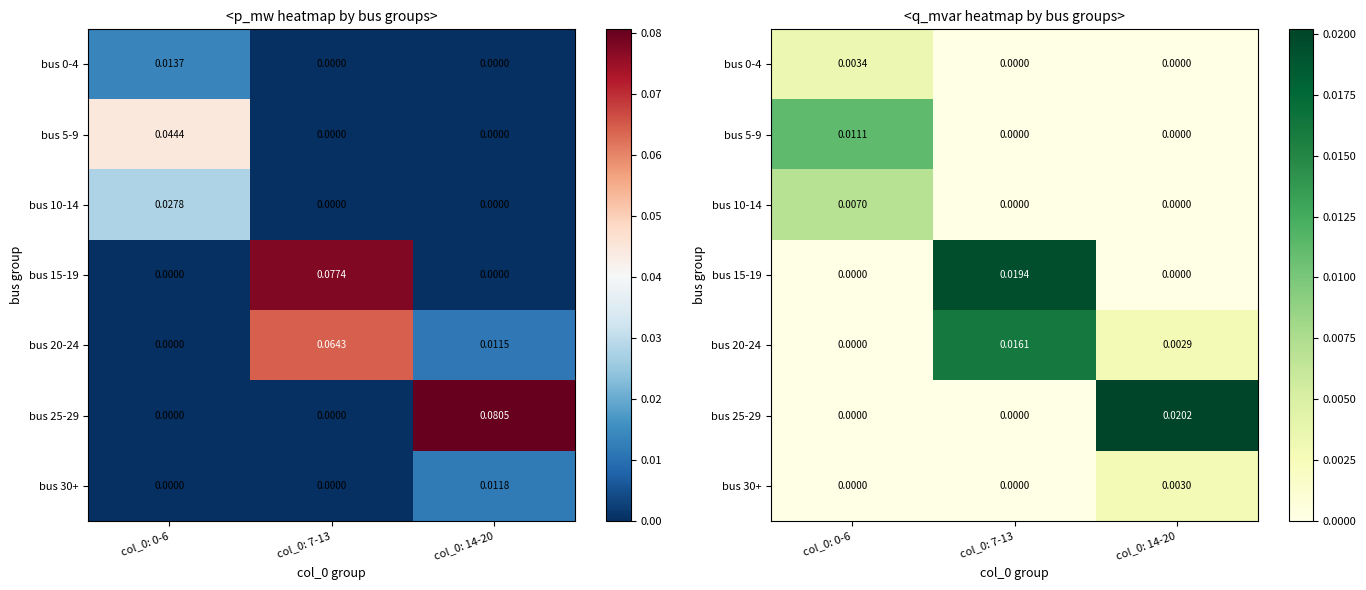

The value of bus 25-29 at col_0: 14-20 is 0.0. True or false?

False